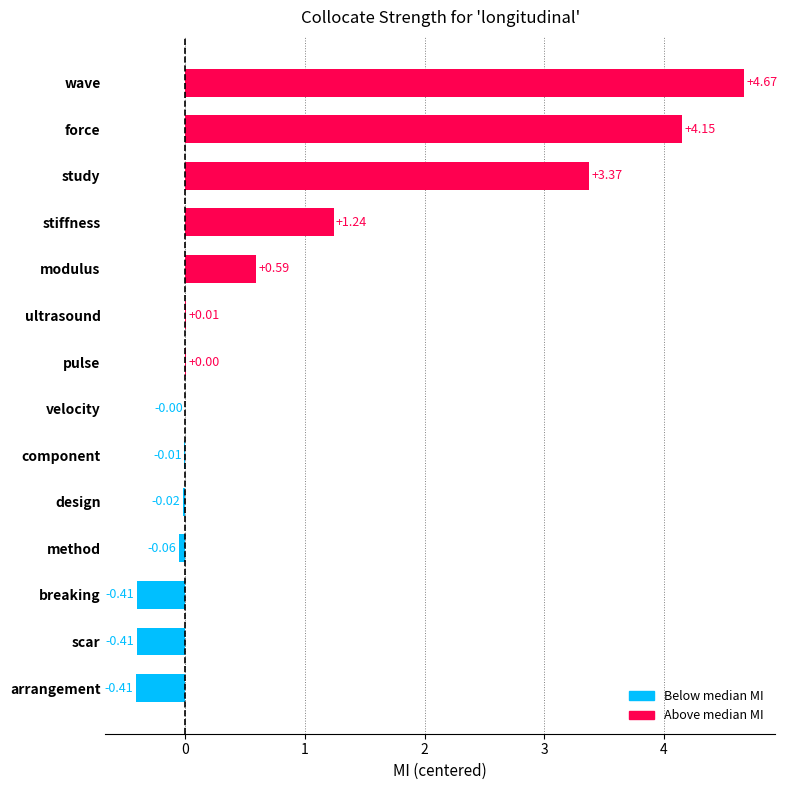

Between modulus and stiffness, which is larger?

stiffness